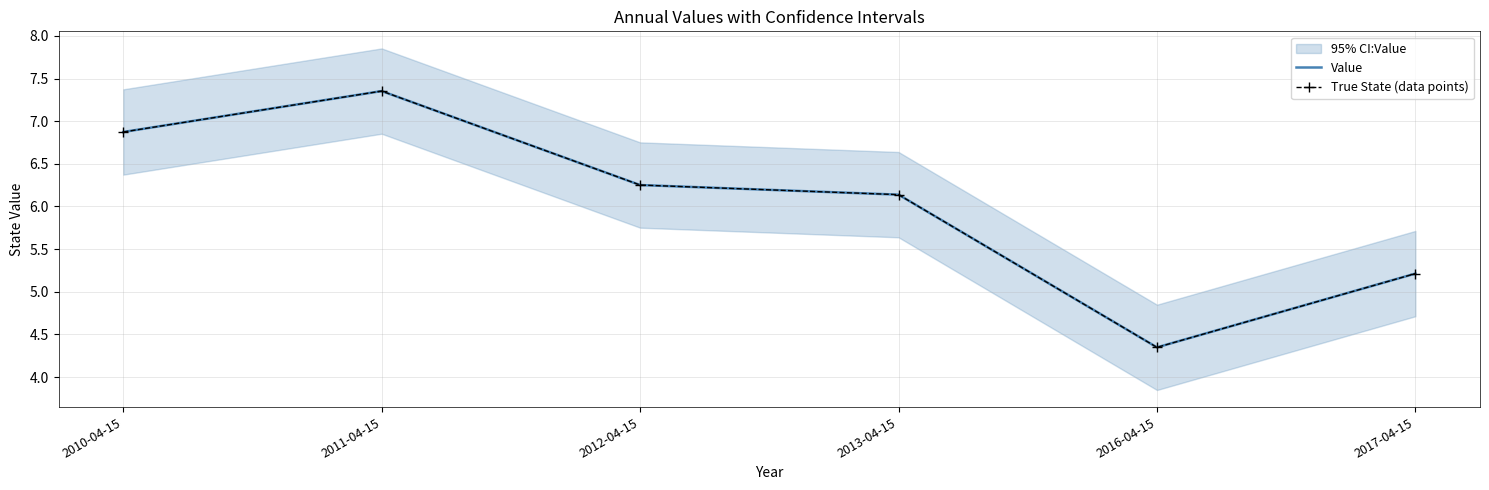

Which has a higher value, 2013-04-15 or 2016-04-15?

2013-04-15